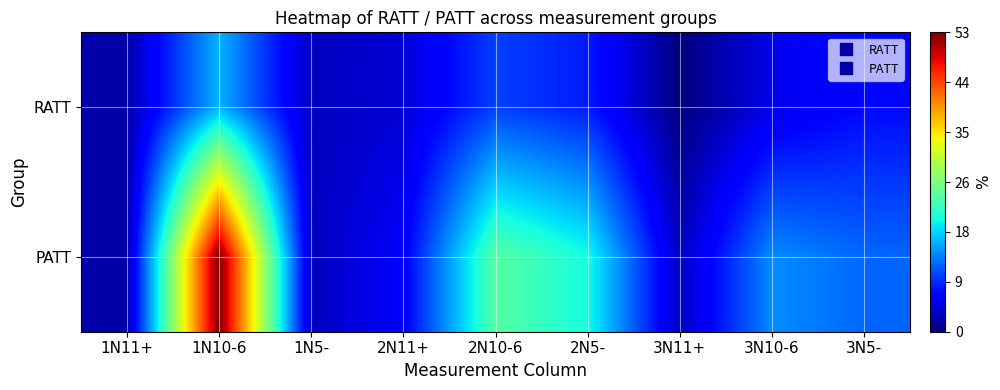

Reading left to right, transcribe all the data shown in this chart.

RATT: 1N11+=2	1N10-6=16	1N5-=3	2N11+=4	2N10-6=10	2N5-=8	3N11+=0	3N10-6=5	3N5-=7
PATT: 1N11+=2	1N10-6=53	1N5-=3	2N11+=6	2N10-6=24	2N5-=20	3N11+=3	3N10-6=14	3N5-=12